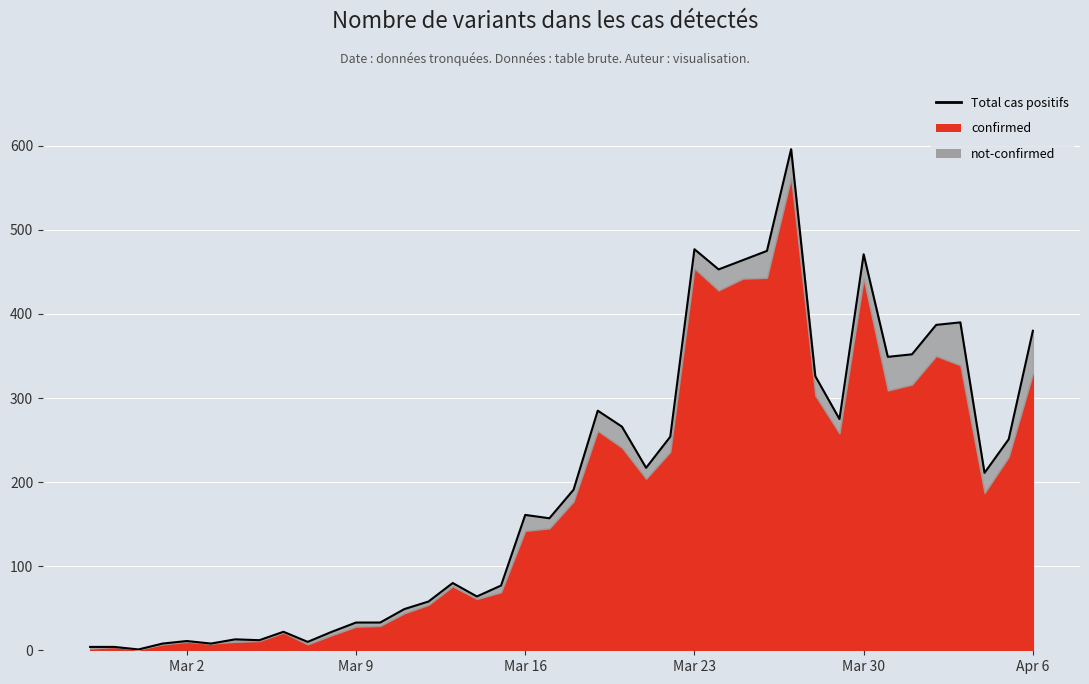

What is the value of the 9th point from the left?

22